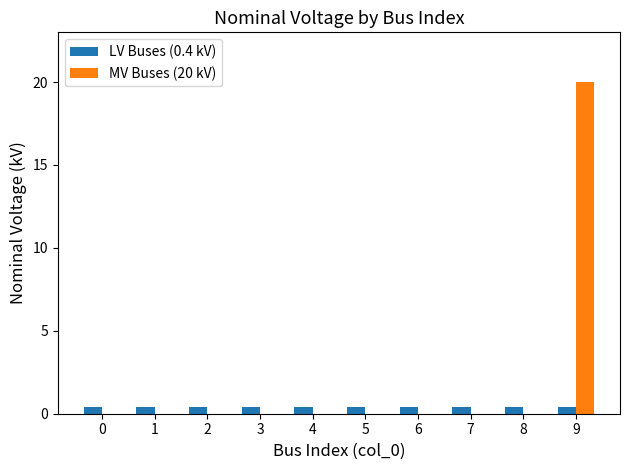

What is the sum of the LV Buses (0.4 kV) values at 8 and 4?

0.8